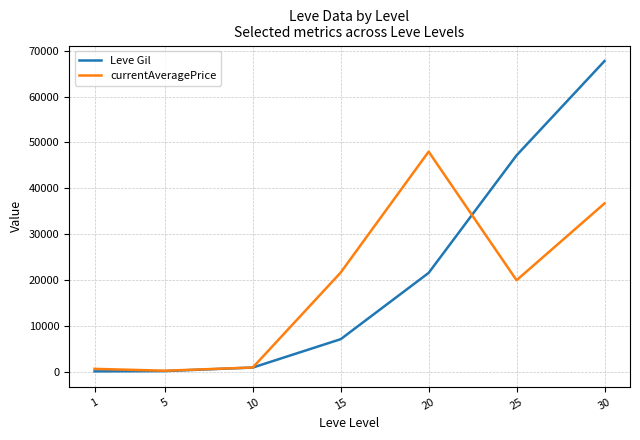

The value of Leve Gil at 20 is 21600.0. True or false?

True